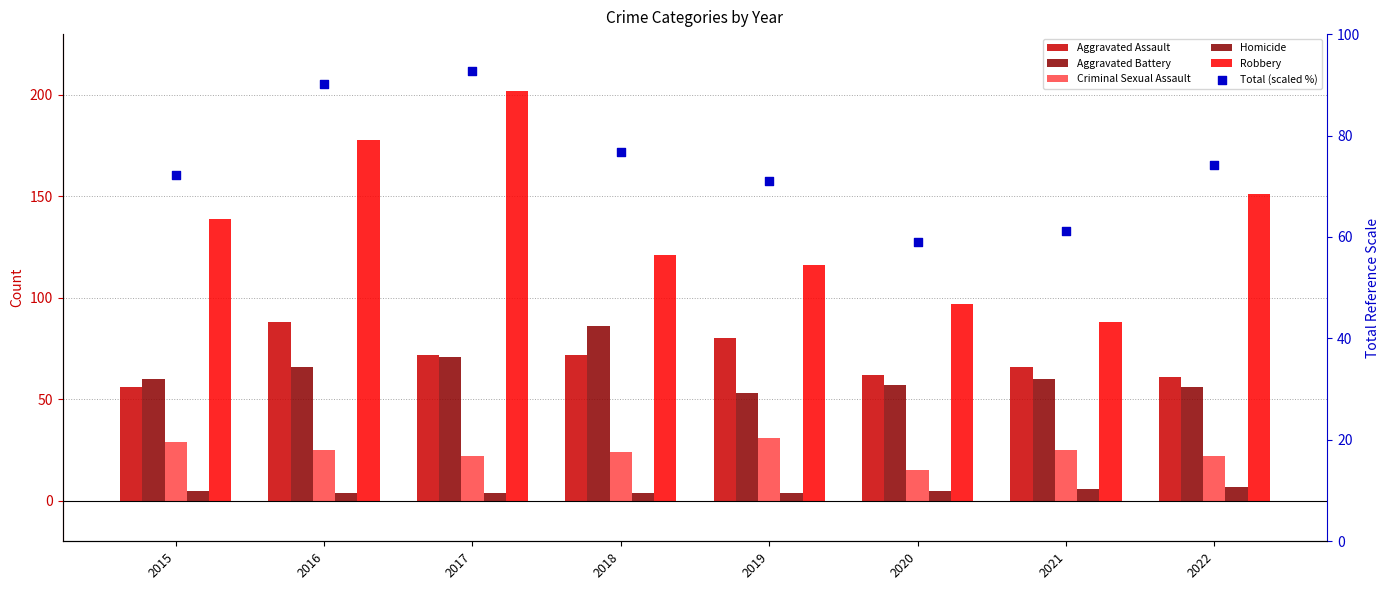

Which series has the widest spread of Y values?

Robbery